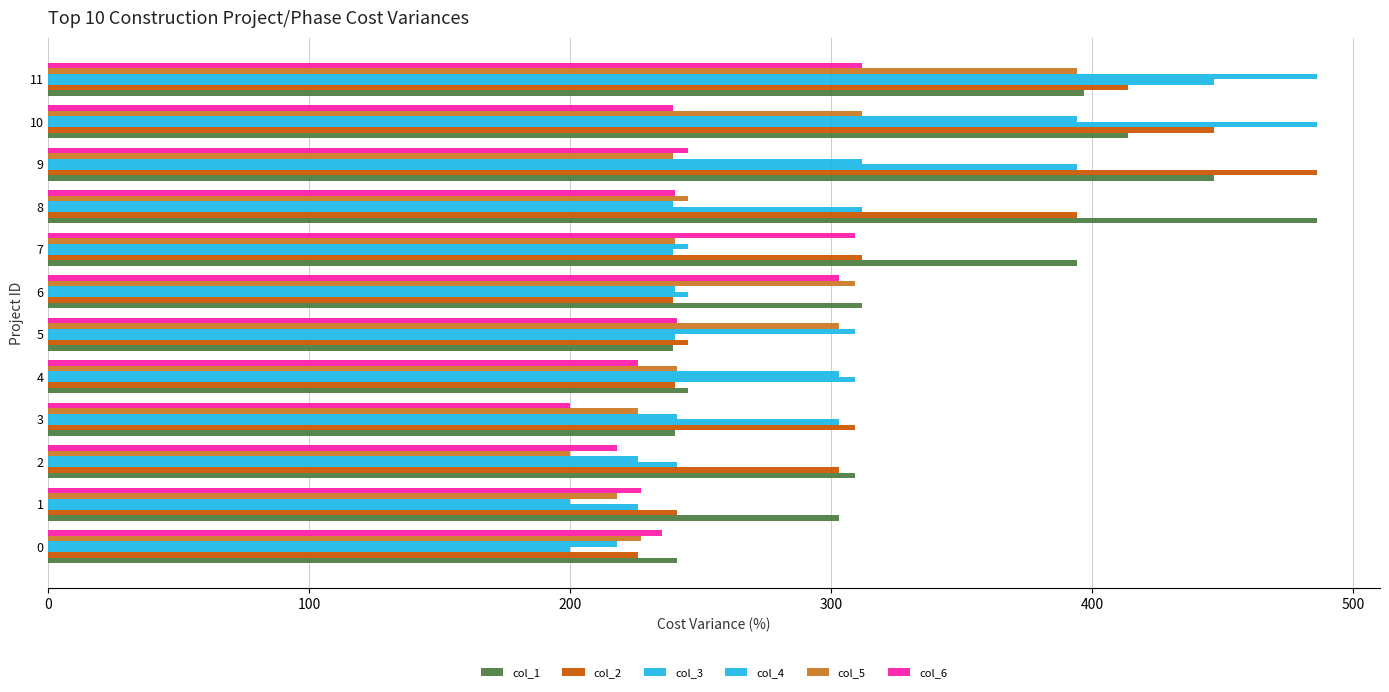

Where is col_4 nearest to the value 342?

9